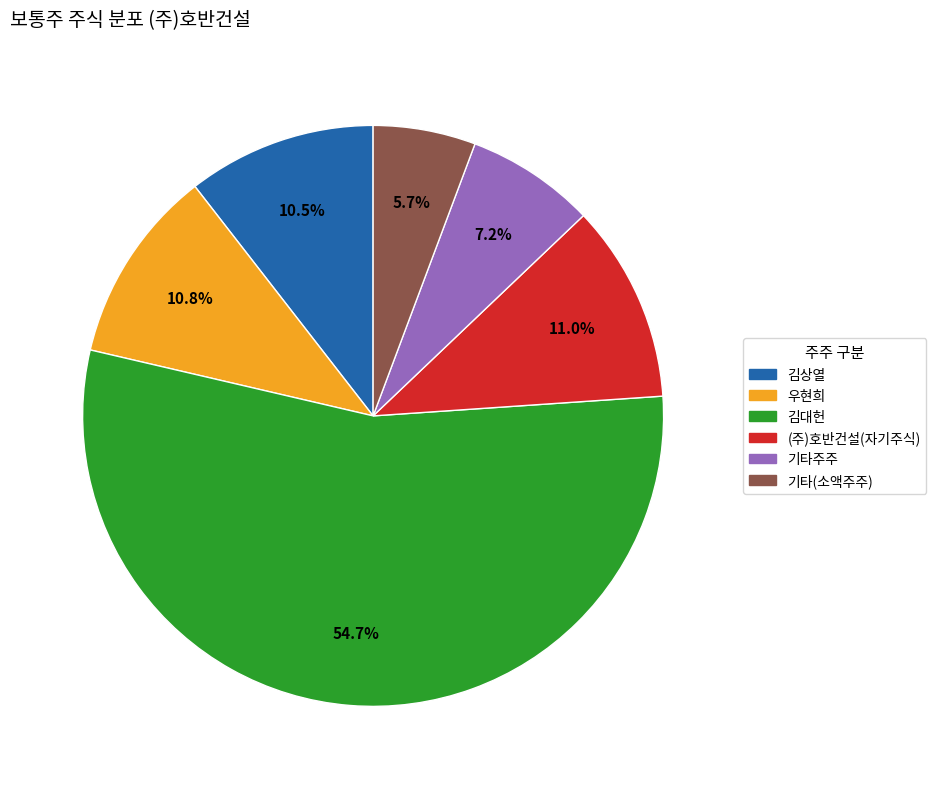

Is there any slice that represents more than half of the pie?

Yes